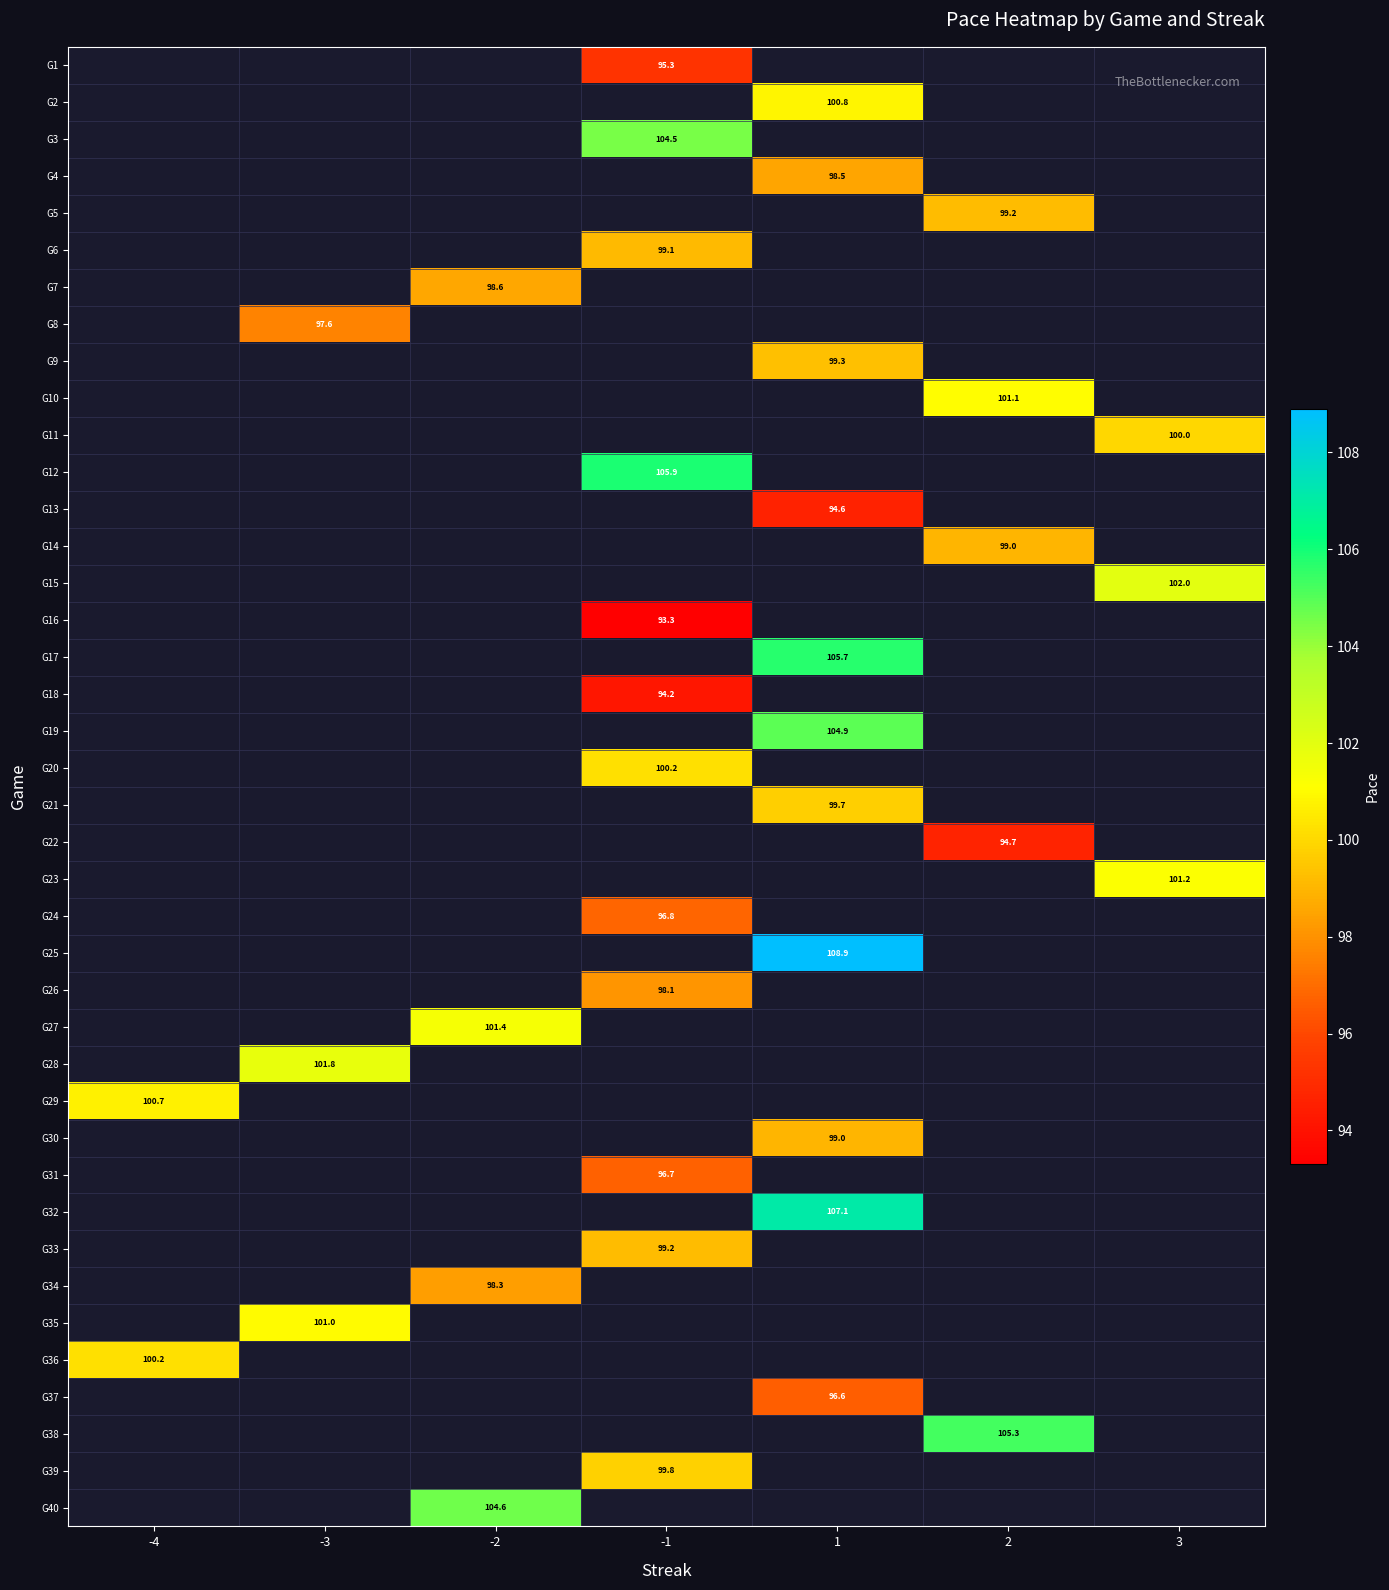

True or false: G34 has a value of 98.3 at -2.

True